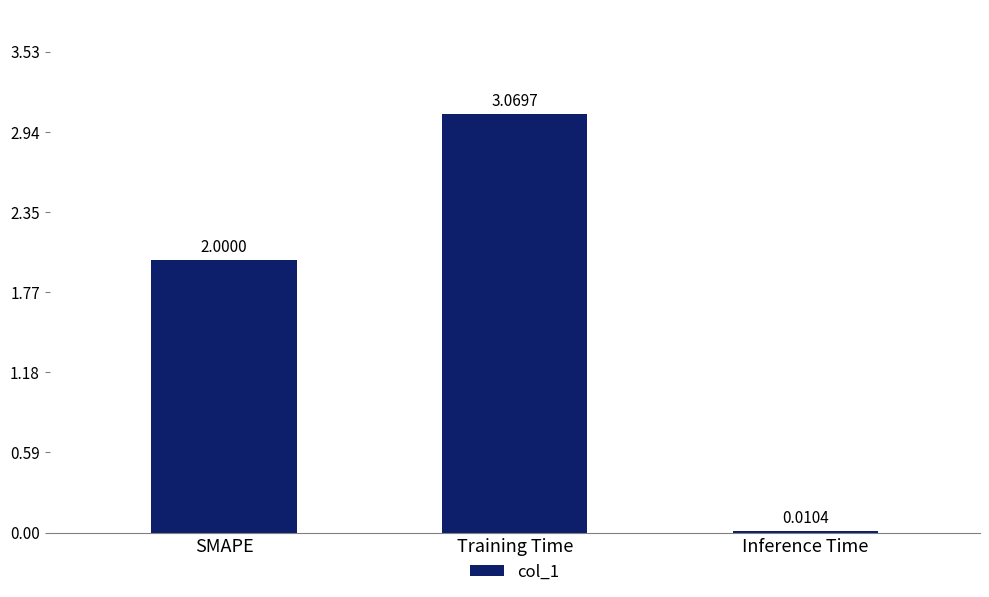

Between Training Time and SMAPE, which is larger?

Training Time